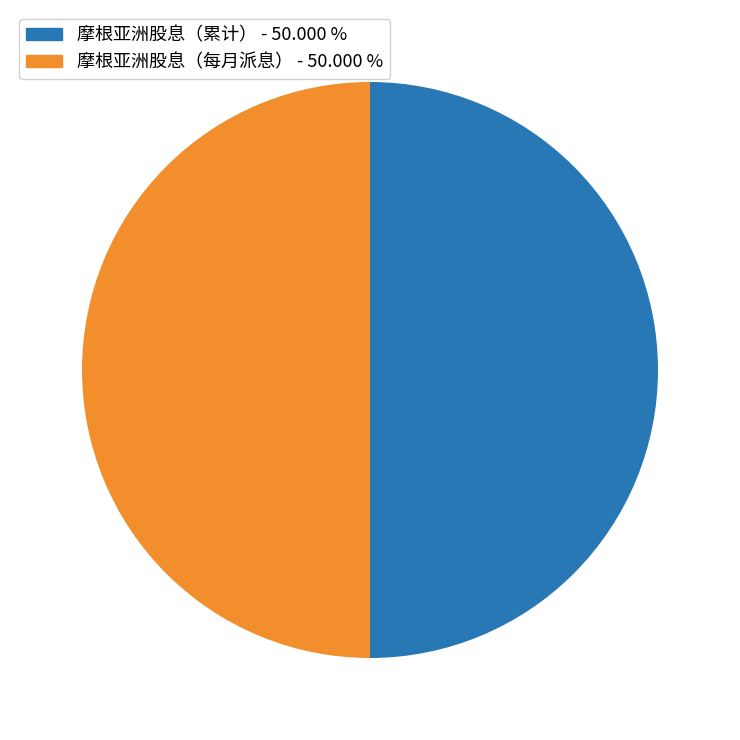

Combined, do 摩根亚洲股息（累计） - 50.000 % and 摩根亚洲股息（每月派息） - 50.000 % account for over 50%?

Yes